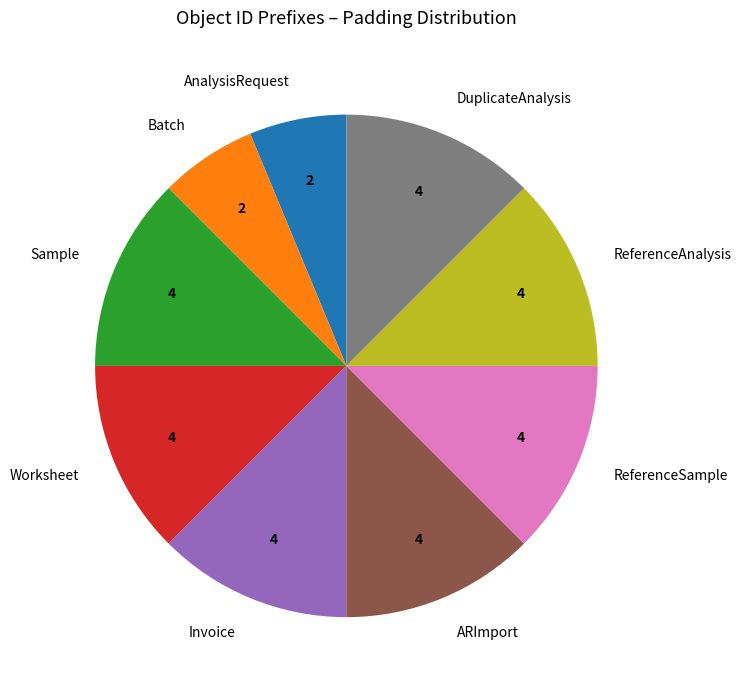

Does any single category account for the majority?

No